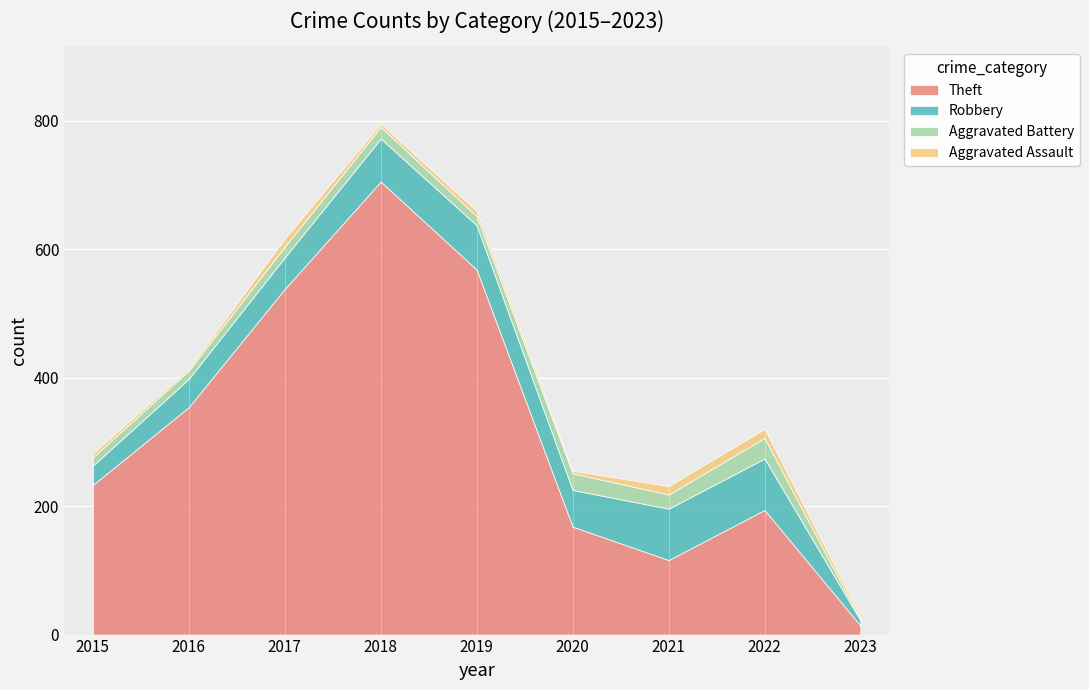

How many values in the Aggravated Battery series exceed 17?

4